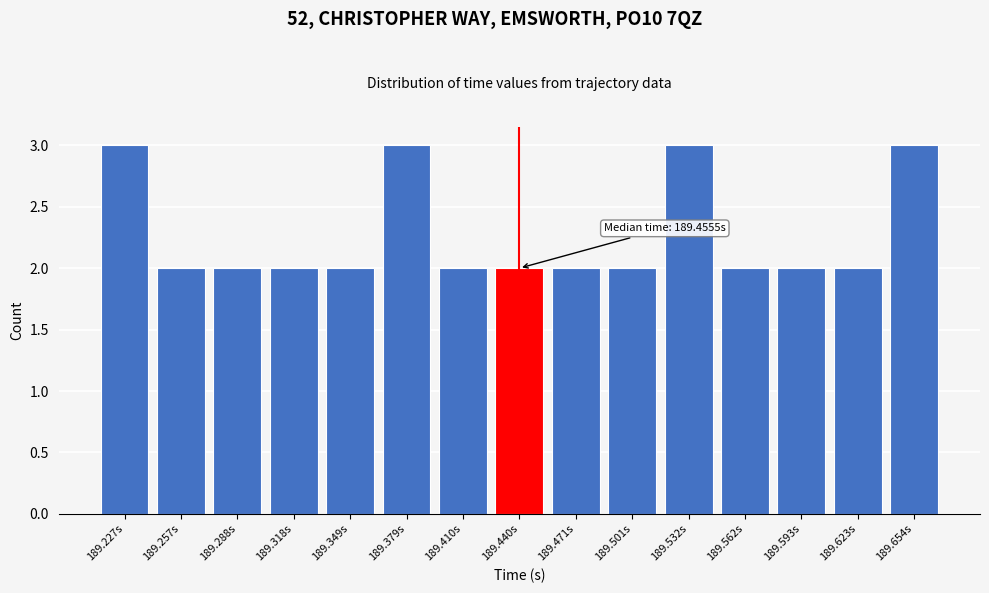

Reading left to right, transcribe all the data shown in this chart.

189.227s=3	189.257s=2	189.288s=2	189.318s=2	189.349s=2	189.379s=3	189.410s=2	189.440s=2	189.471s=2	189.501s=2	189.532s=3	189.562s=2	189.593s=2	189.623s=2	189.654s=3